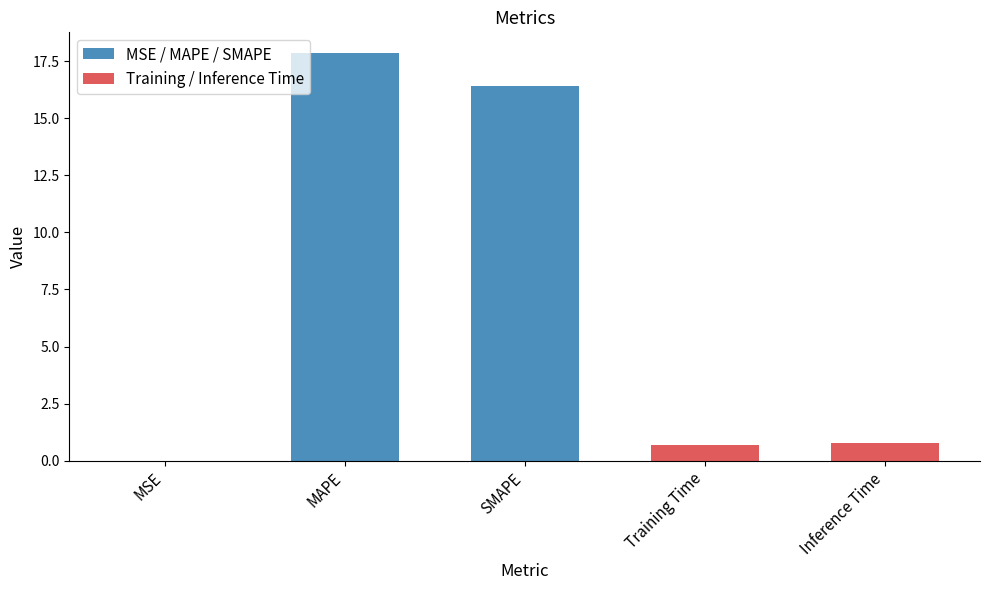

At which category does the chart reach its peak across all series?

MAPE